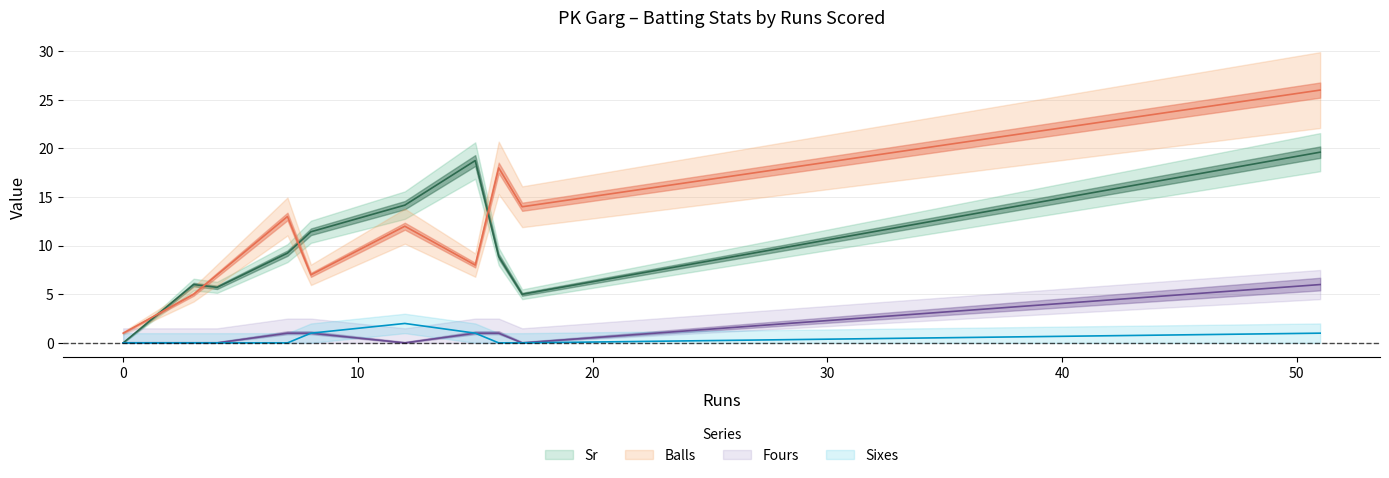

What is the maximum value for Sr?

19.6